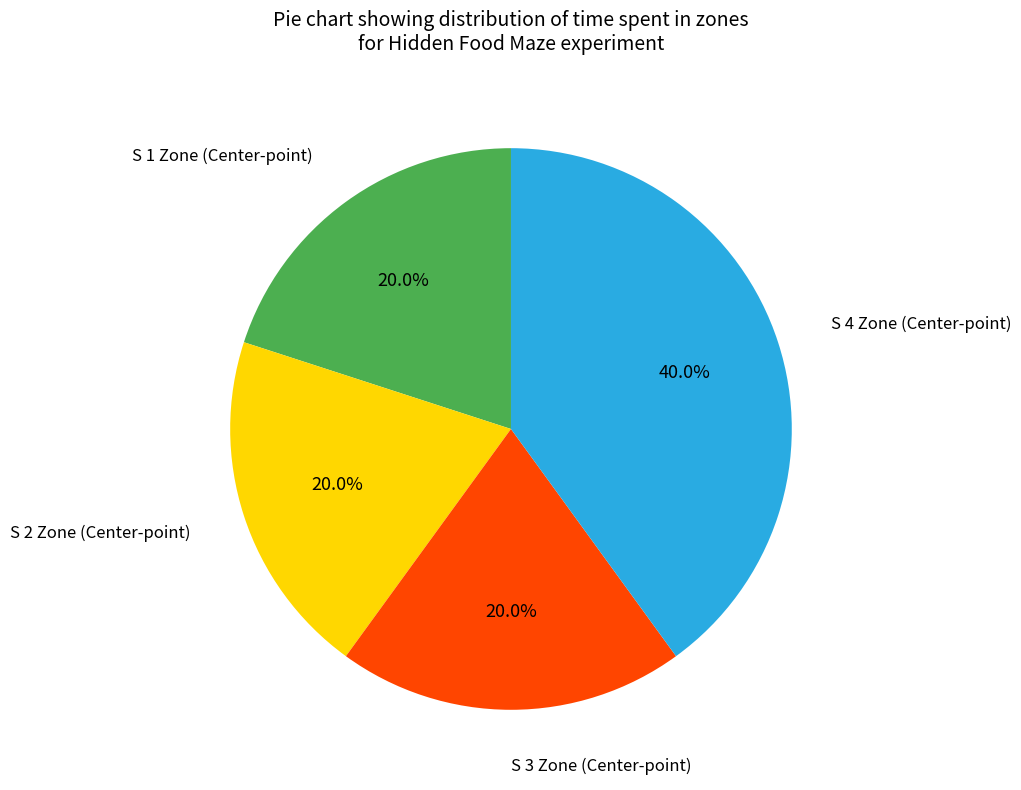

Is there a majority slice in this chart?

No